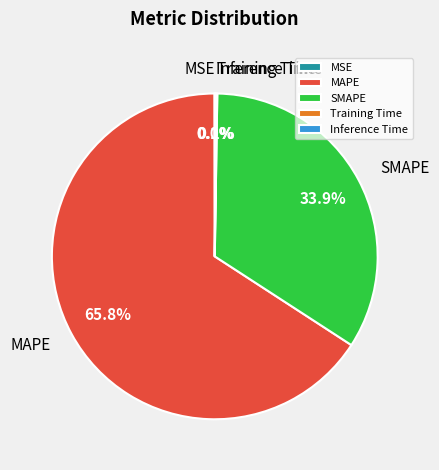

Combined, do MAPE and Inference Time account for over 50%?

Yes